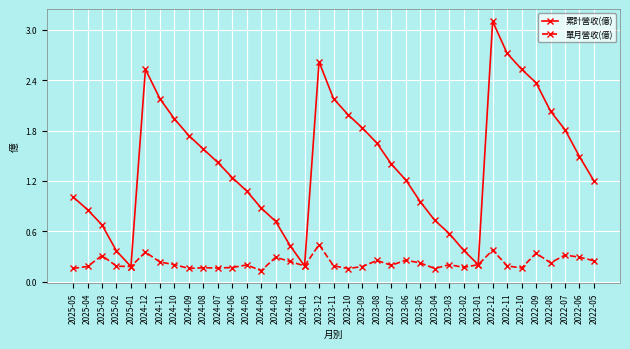

What is the highest value of the 累計營收(億) series?

3.1